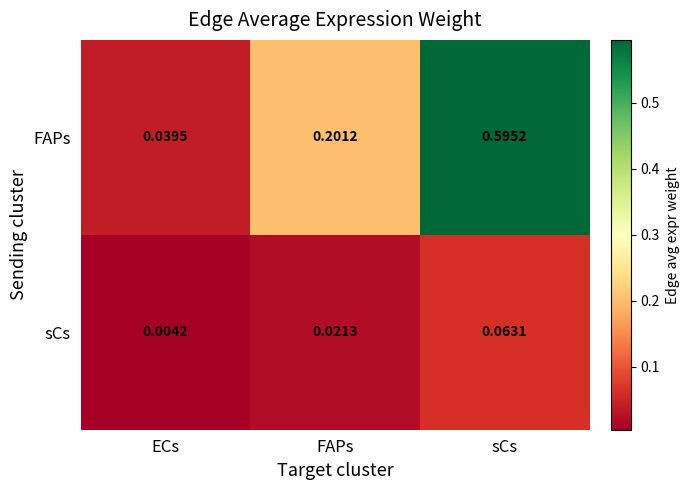

Which label corresponds to the smallest value in the chart?

ECs